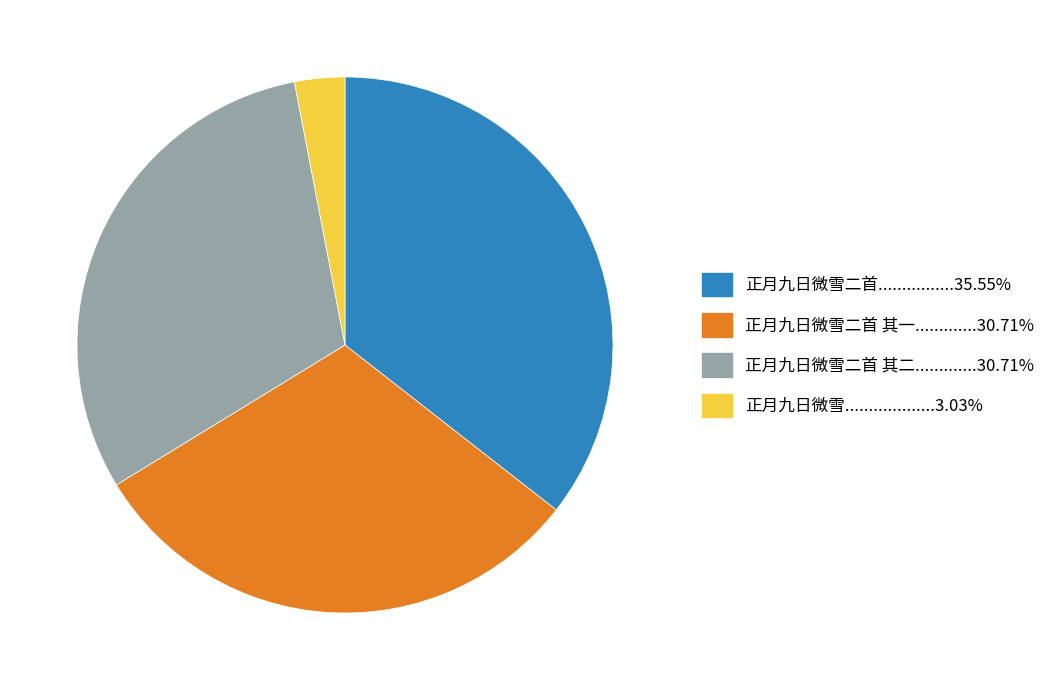

Does any single category account for the majority?

No